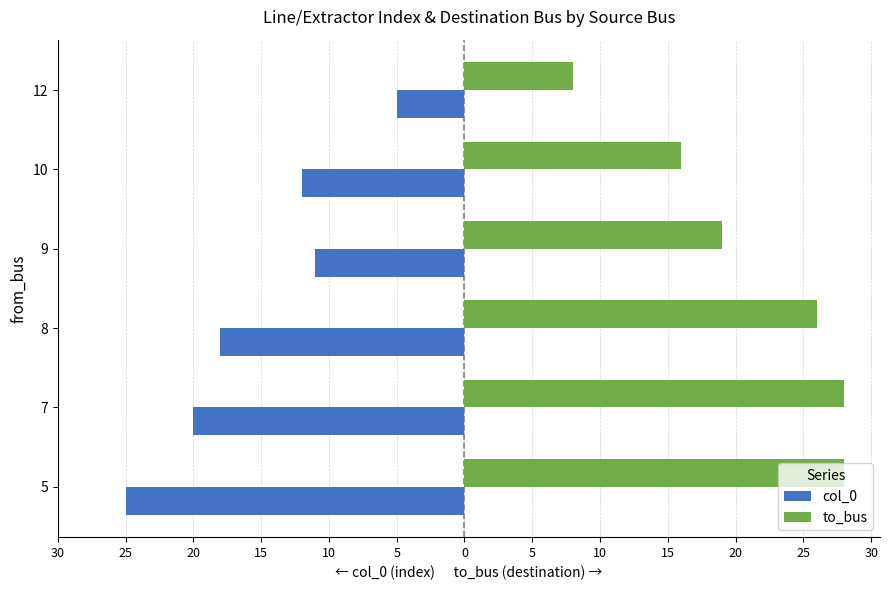

What are all the series names shown in the legend?

col_0, to_bus